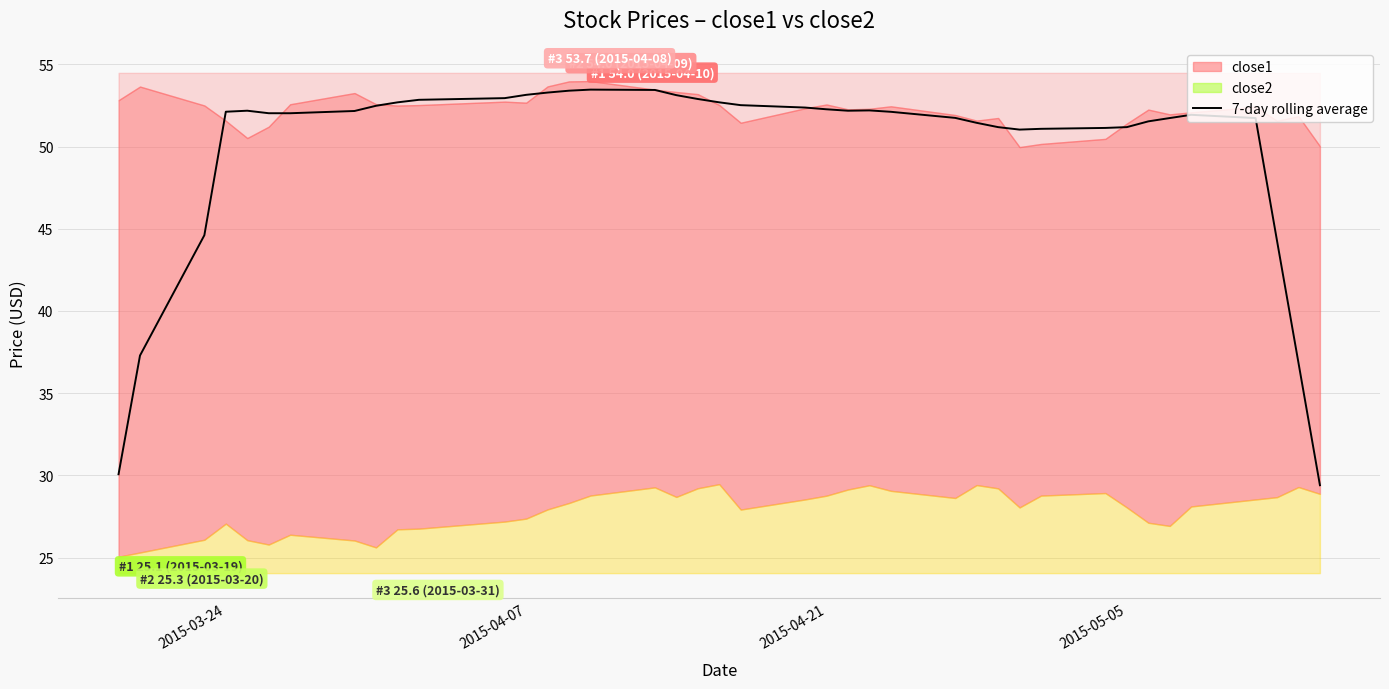

What is the highest value of the 7-day rolling average series?

53.5